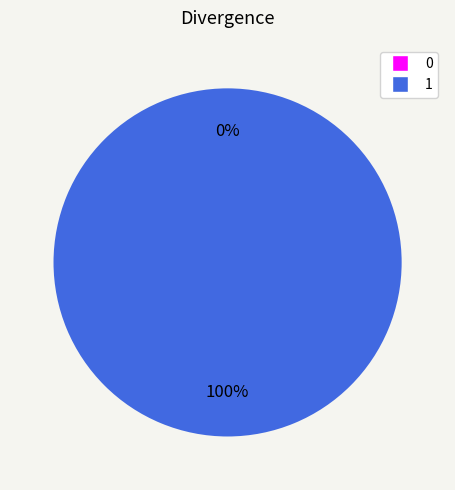

Between 0 and 1, which is larger?

1